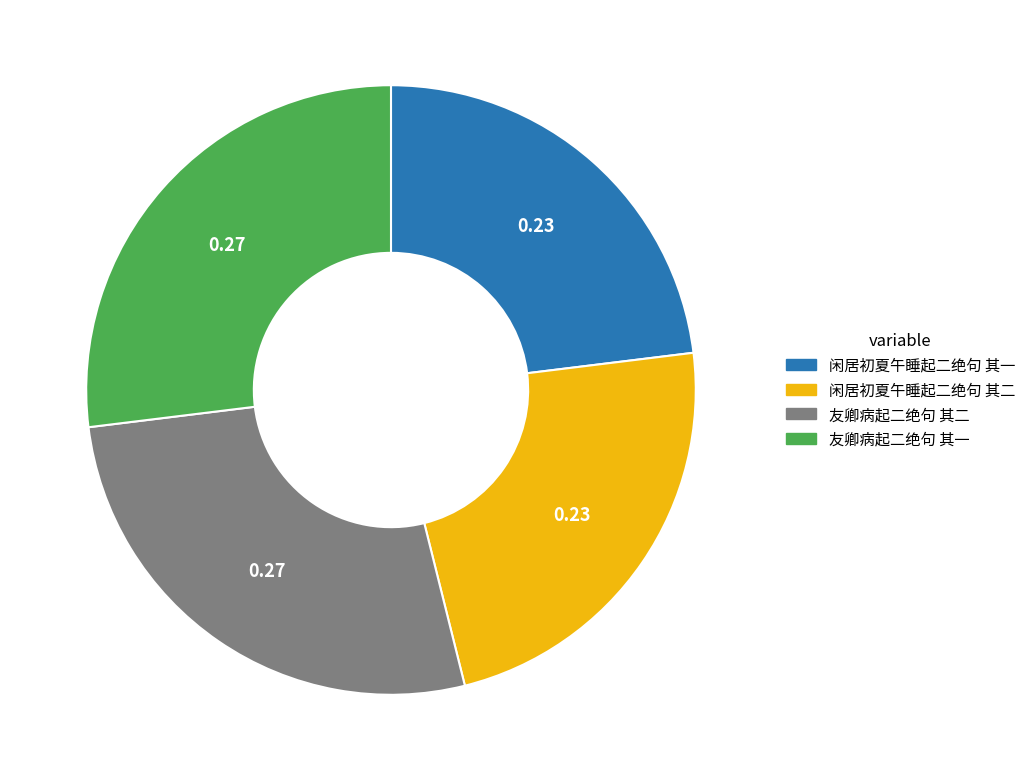

Which has a higher value, 友卿病起二绝句 其二 or 闲居初夏午睡起二绝句 其二?

友卿病起二绝句 其二